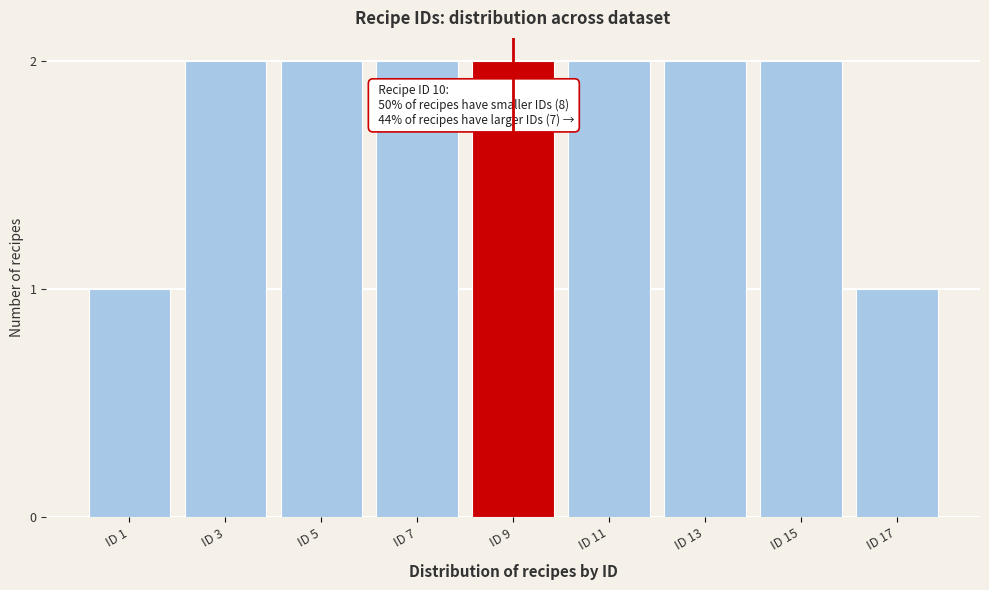

Reading left to right, transcribe all the data shown in this chart.

1	2	2	2	2	2	2	2	1